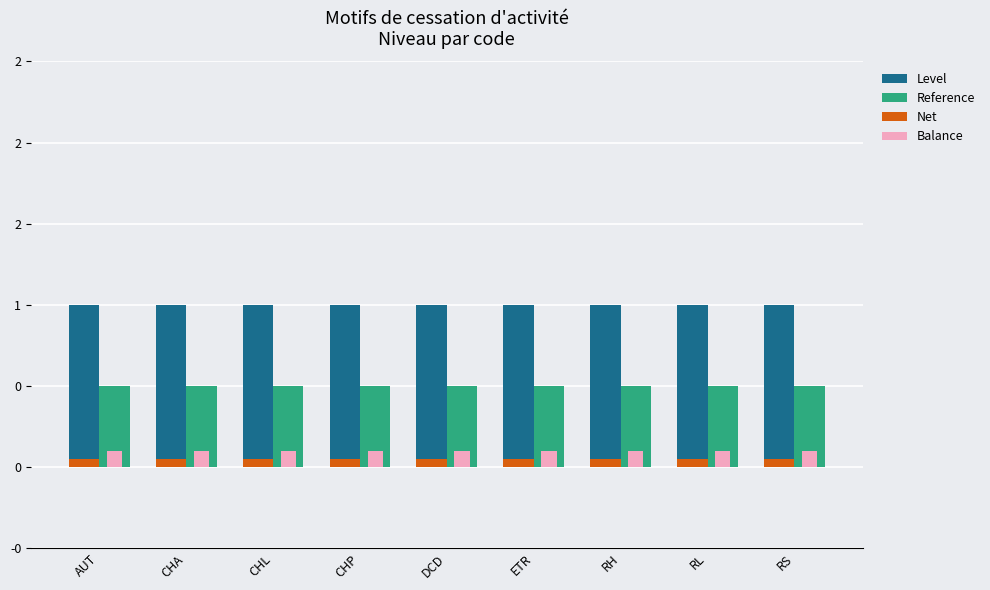

Which series changed the most between DCD and ETR?

Level